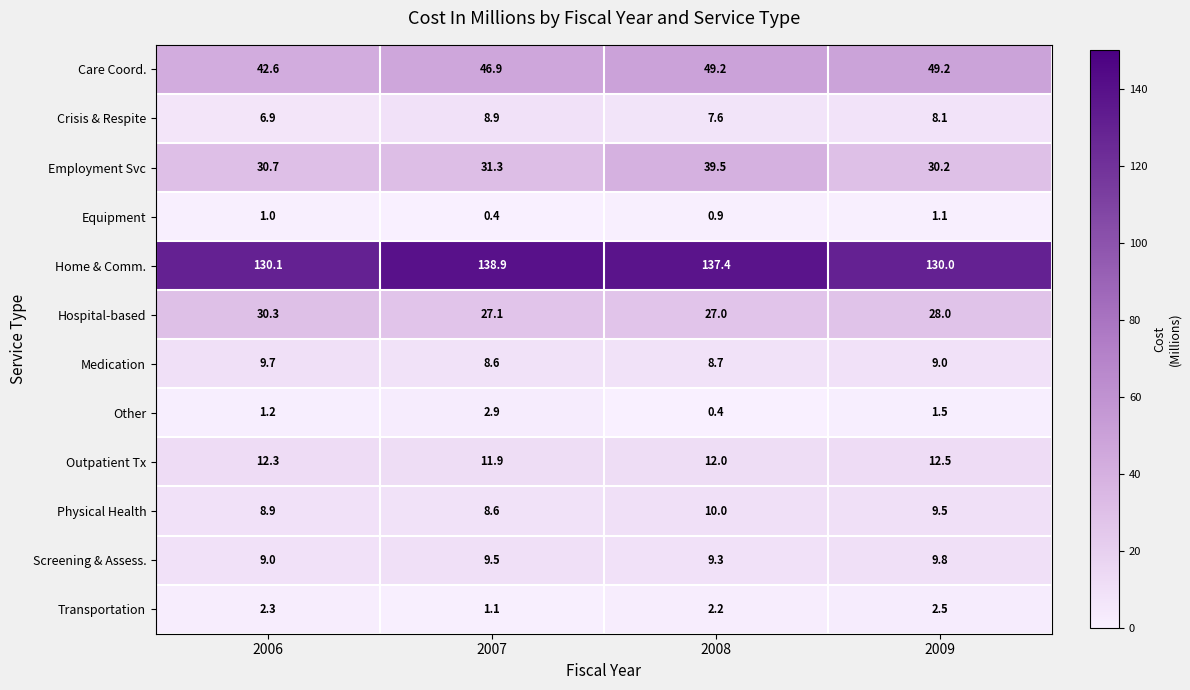

Which category has the highest value in the Hospital-based series?

2006